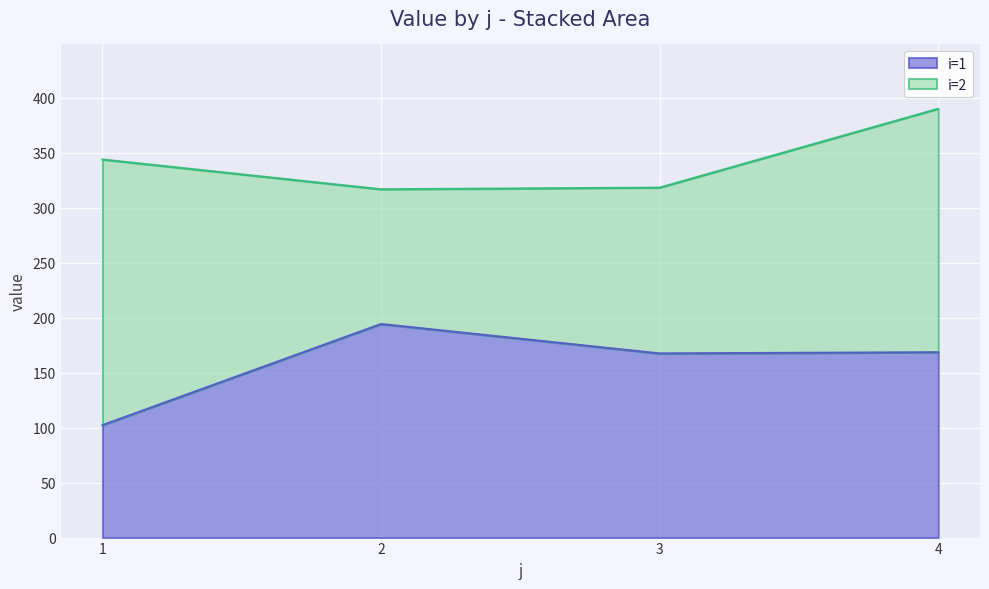

What is the maximum value for i=1?

194.3